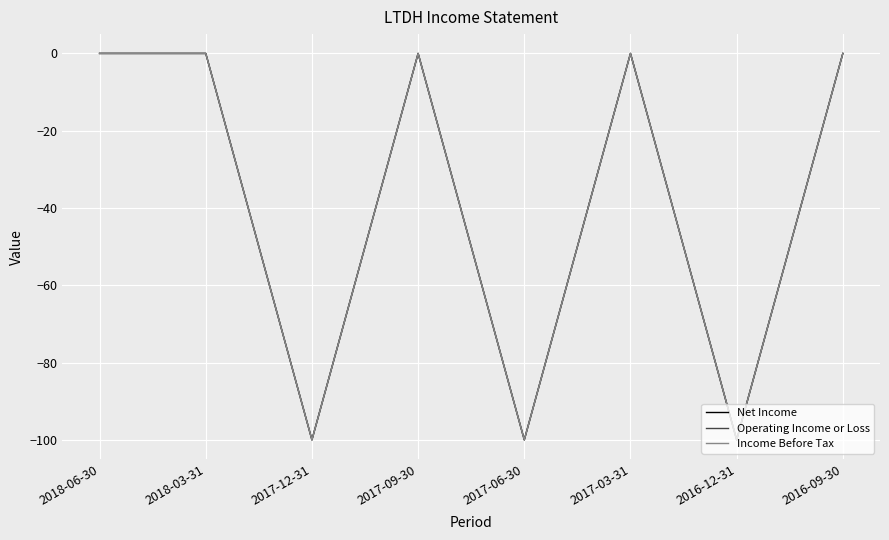

Does the chart have visible grid lines?

Yes